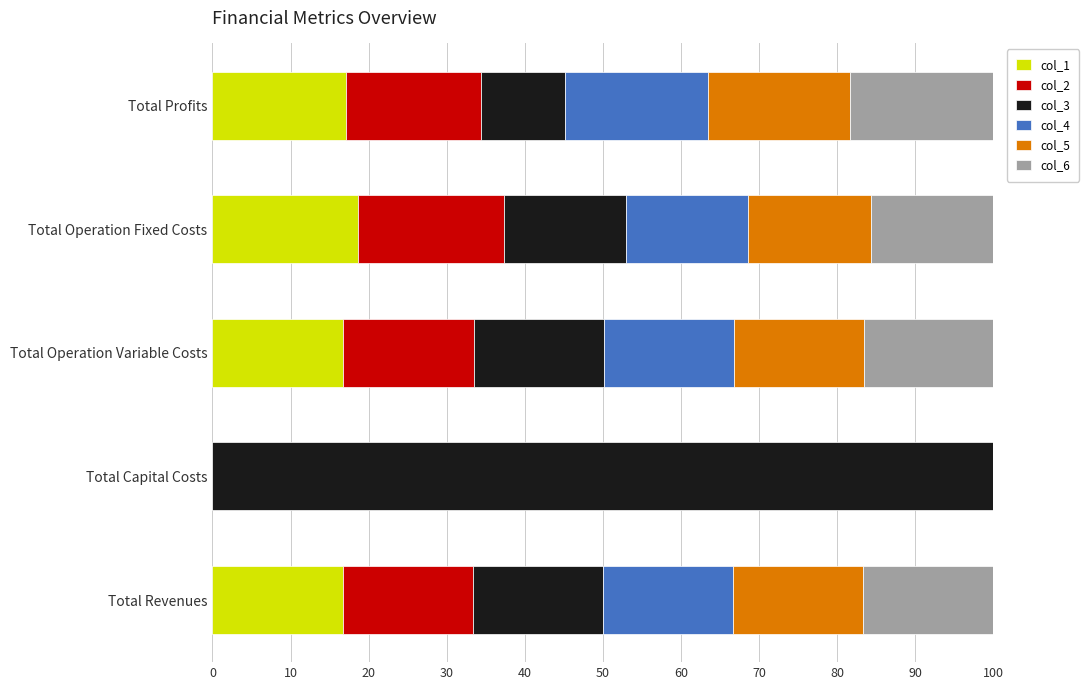

What is the total value across all series at Total Capital Costs?

100.0